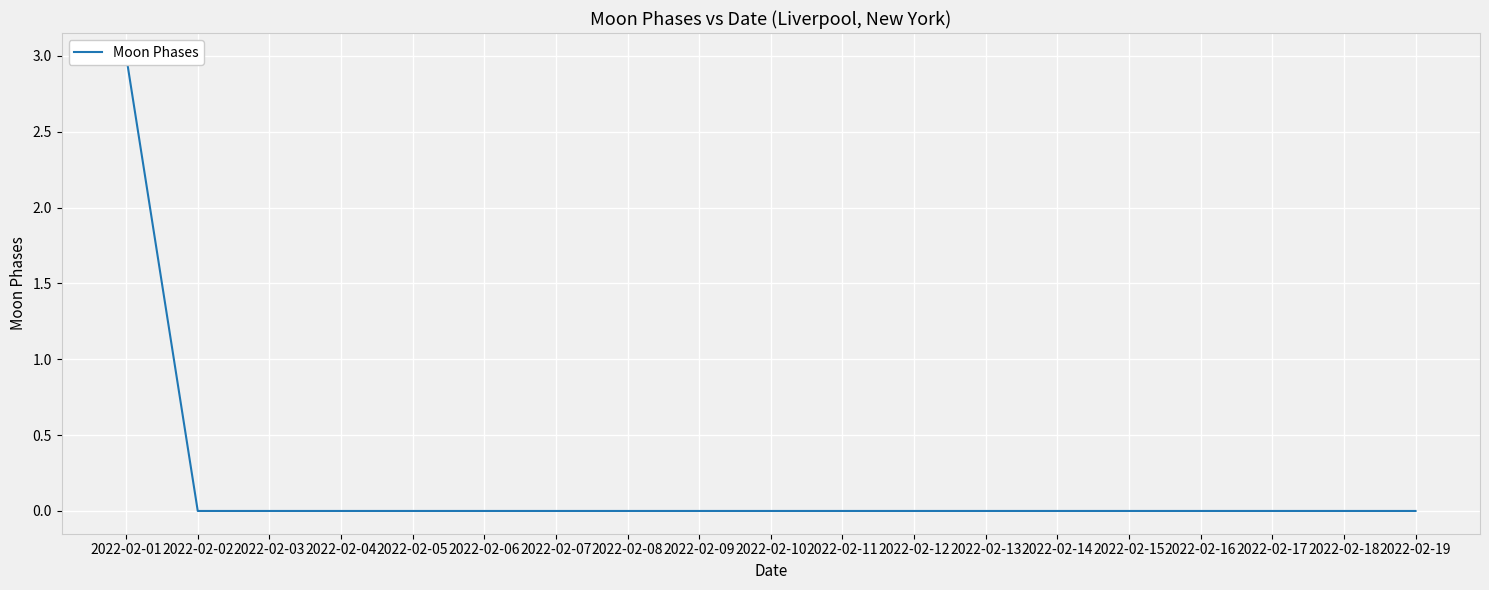

What is the greatest value displayed?

3